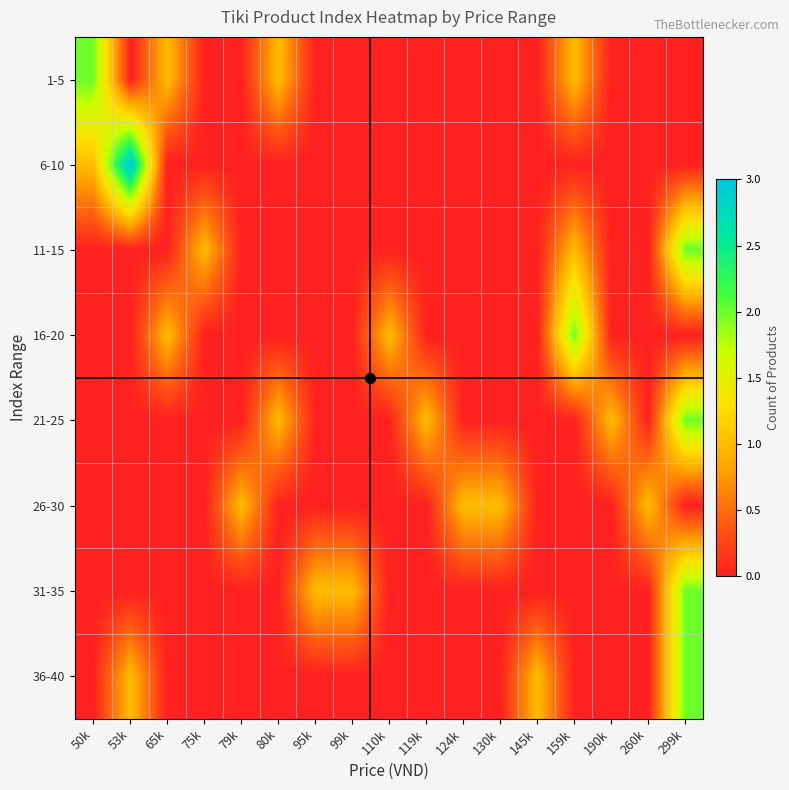

Between 65k and 80k, which is larger?

65k